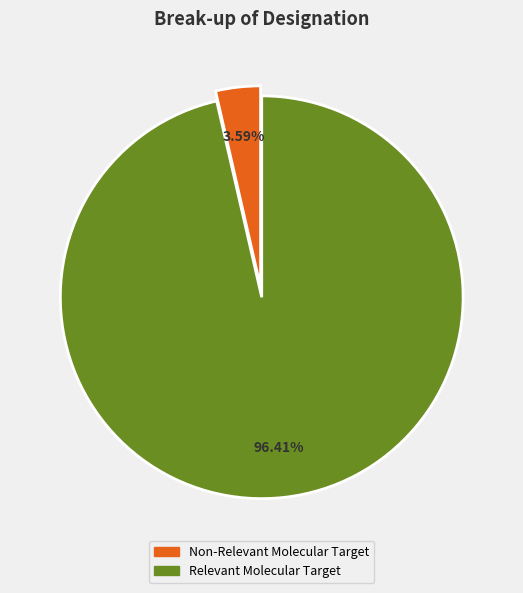

How many slices are in this pie chart?

2